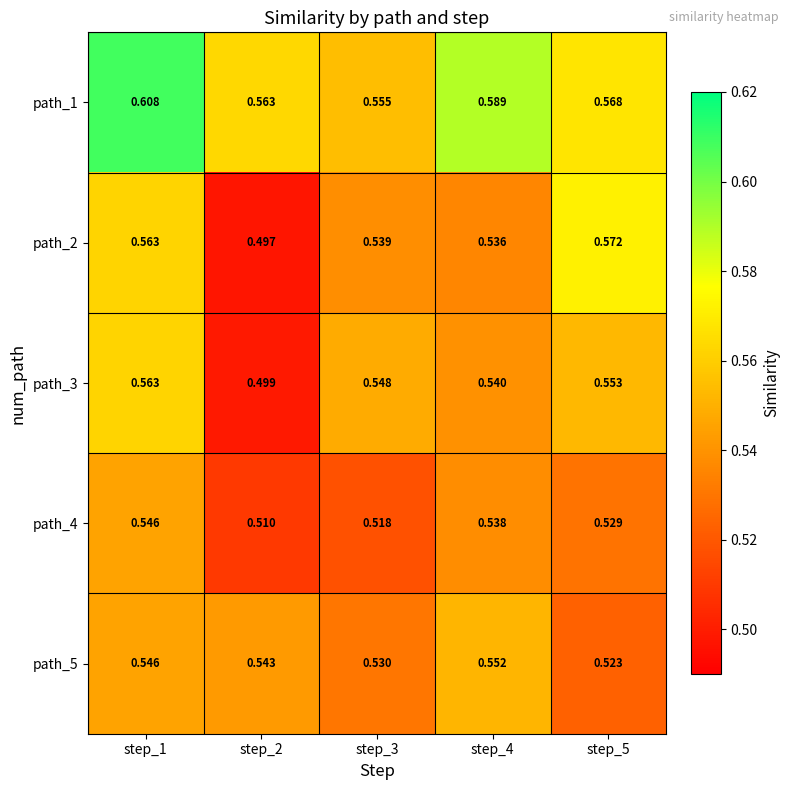

Reading left to right, what are all the values shown in this chart?

path_1: step_1=0.6	step_2=0.6	step_3=0.6	step_4=0.6	step_5=0.6
path_2: step_1=0.6	step_2=0.5	step_3=0.5	step_4=0.5	step_5=0.6
path_3: step_1=0.6	step_2=0.5	step_3=0.5	step_4=0.5	step_5=0.6
path_4: step_1=0.5	step_2=0.5	step_3=0.5	step_4=0.5	step_5=0.5
path_5: step_1=0.5	step_2=0.5	step_3=0.5	step_4=0.6	step_5=0.5